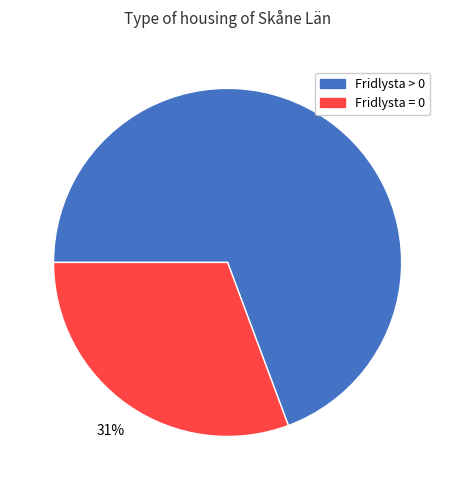

Which slice is the smallest?

Fridlysta = 0